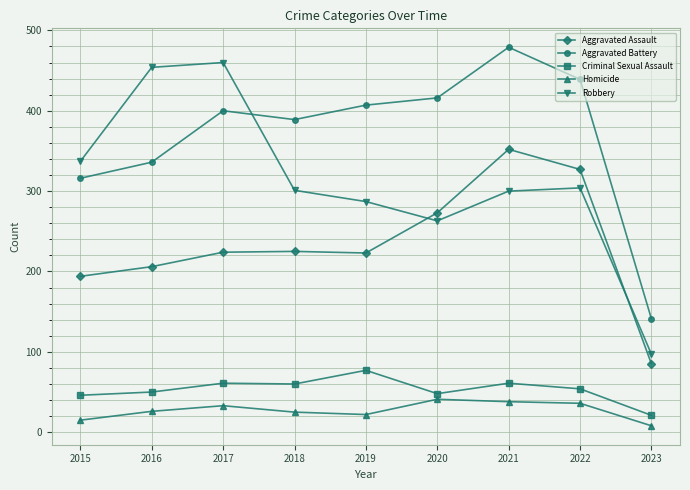

Where is the first local maximum for Homicide?

2017